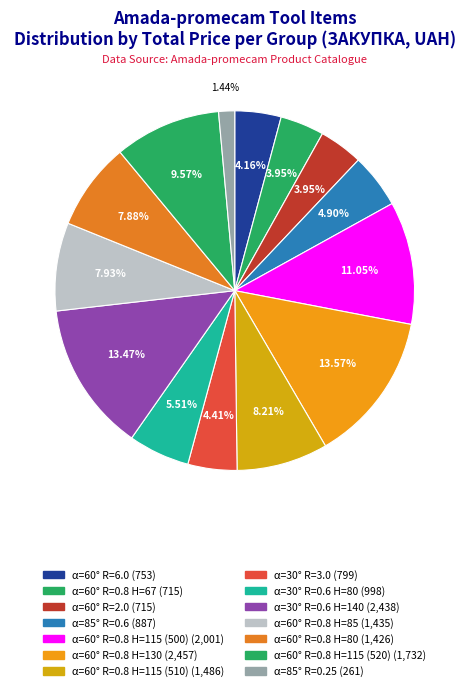

Count the number of slices in the pie.

14